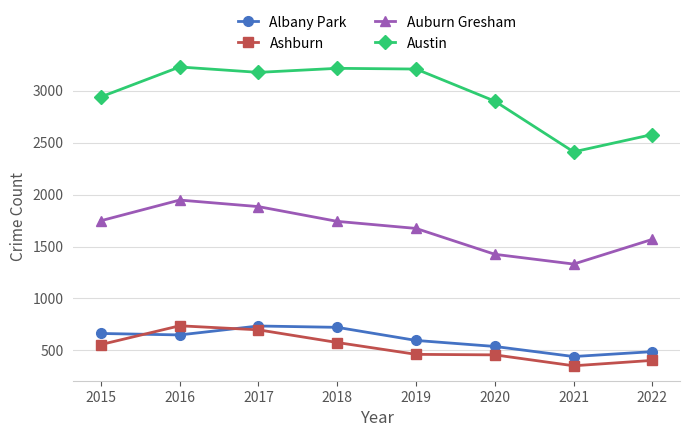

After their last crossing, which series has the higher values: Albany Park or Ashburn?

Albany Park